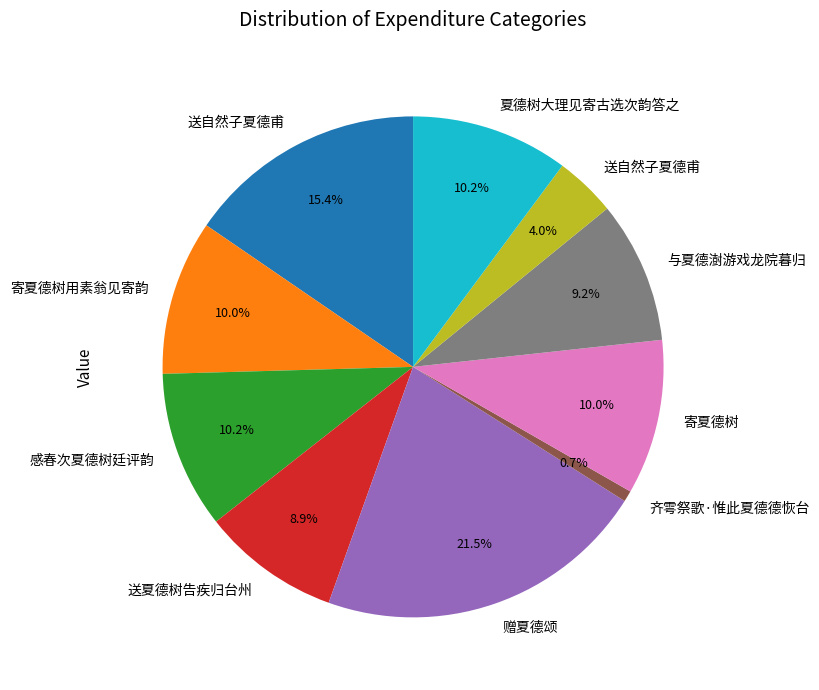

Does any single category account for the majority?

No